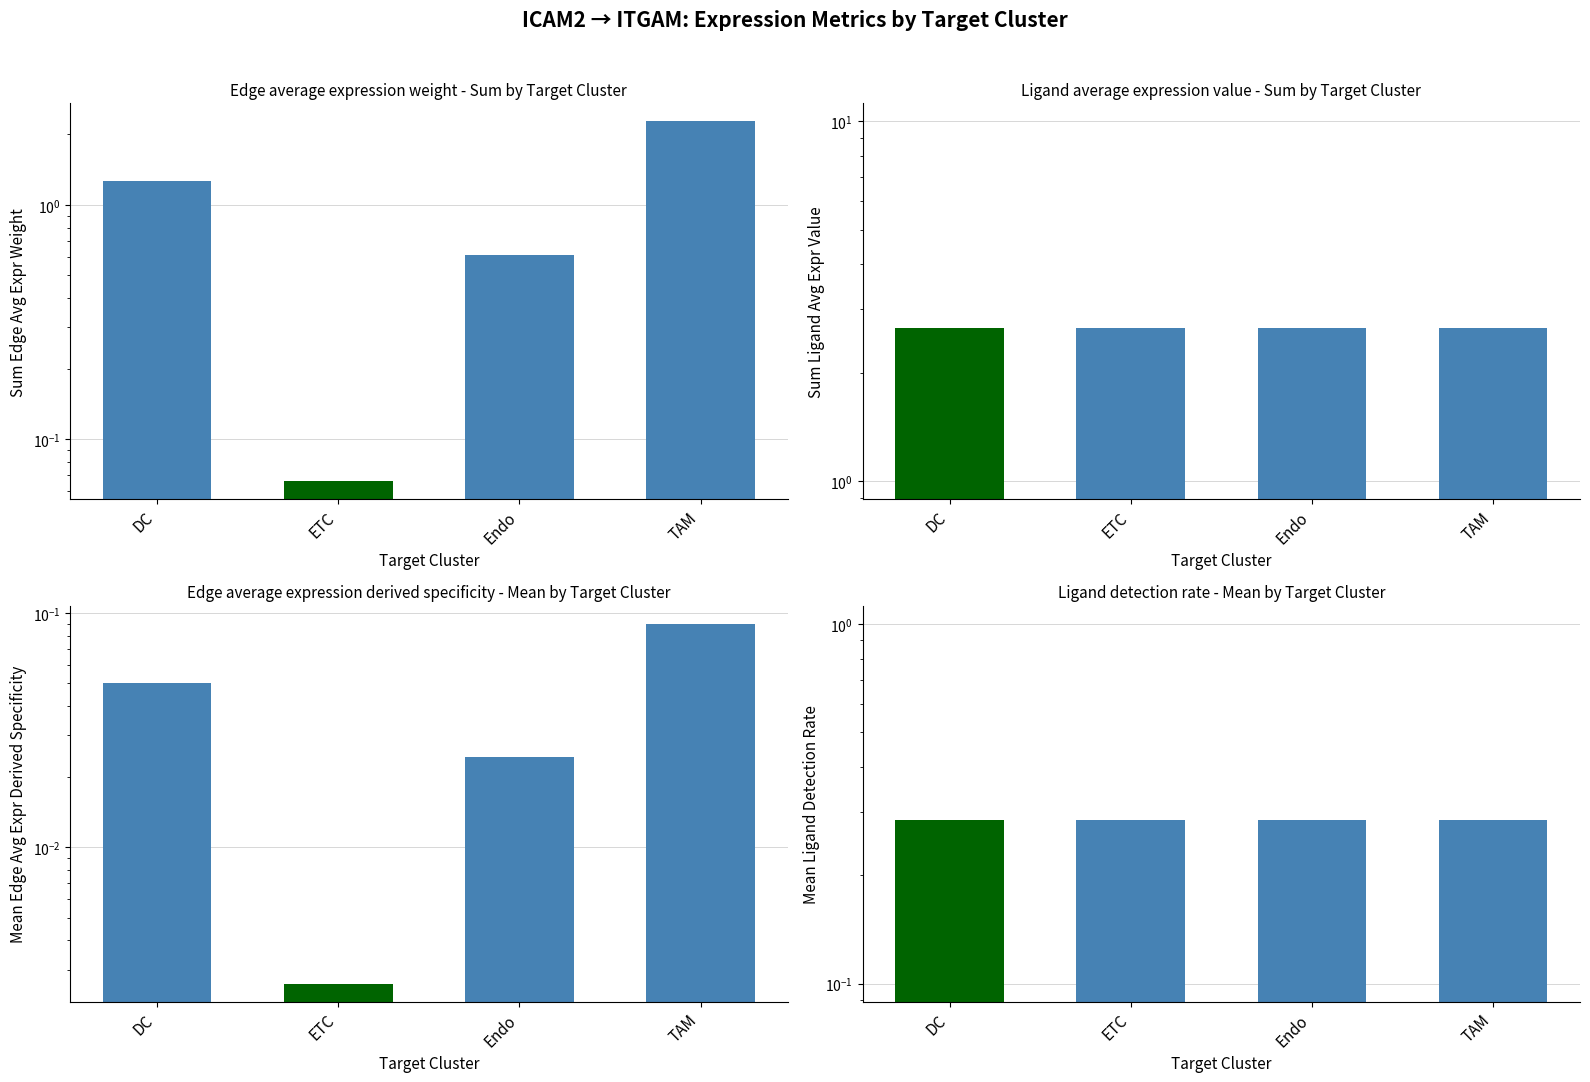

At how many categories does at least one series exceed 2?

4